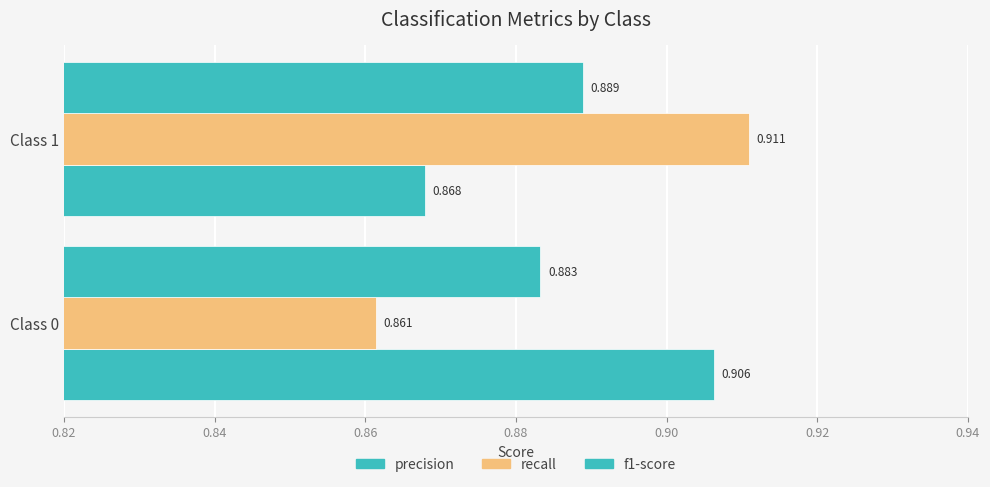

How many categories are shown in the chart?

2